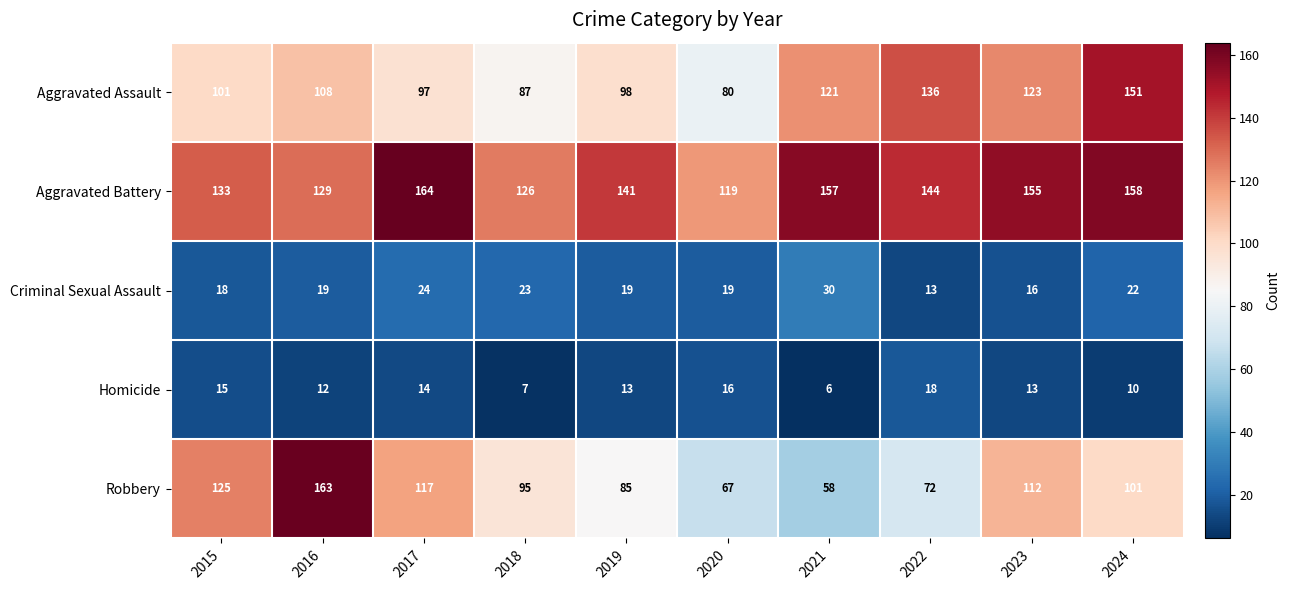

What is the difference between the Aggravated Battery values at 2019 and 2022?

3